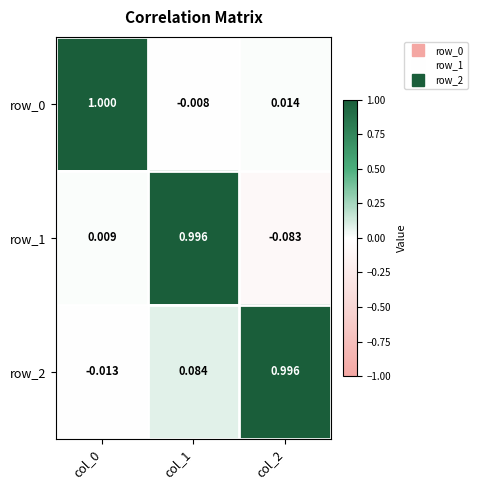

At which label does row_0 reach its minimum?

col_1